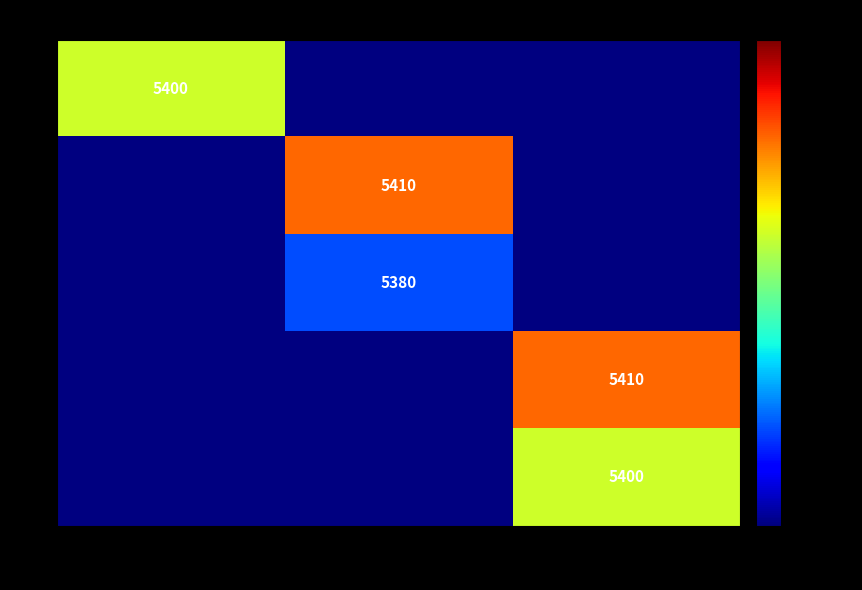

The 0 series shows 5400 at 日钢CCSA/B. True or false?

True